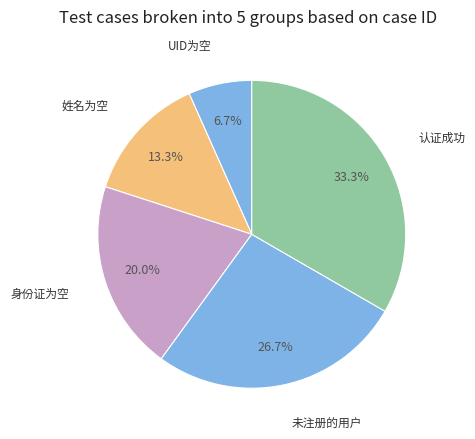

Is there a majority slice in this chart?

No